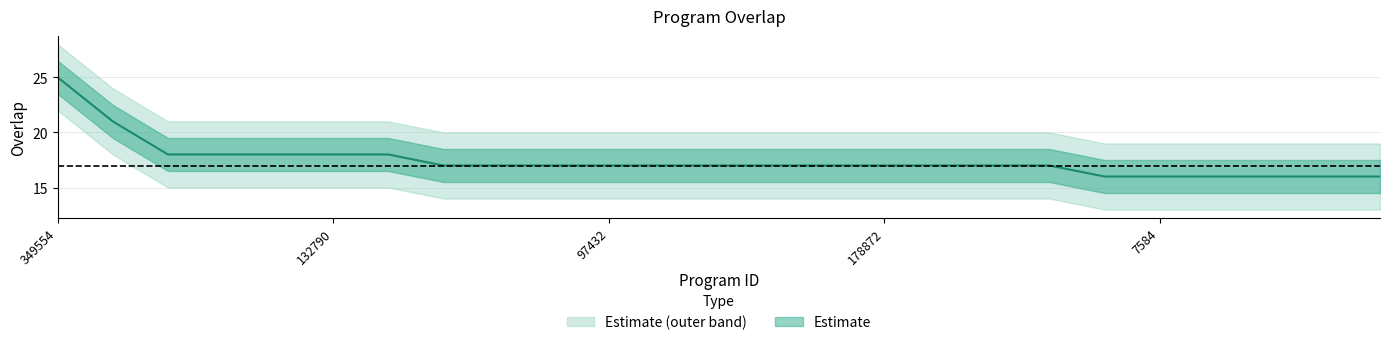

How many distinct data groups are displayed?

1